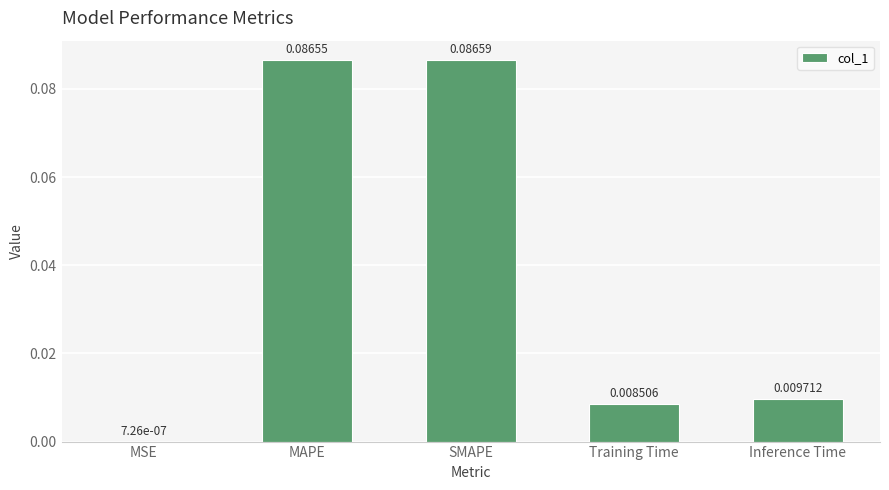

At which category does the chart reach its peak across all series?

SMAPE